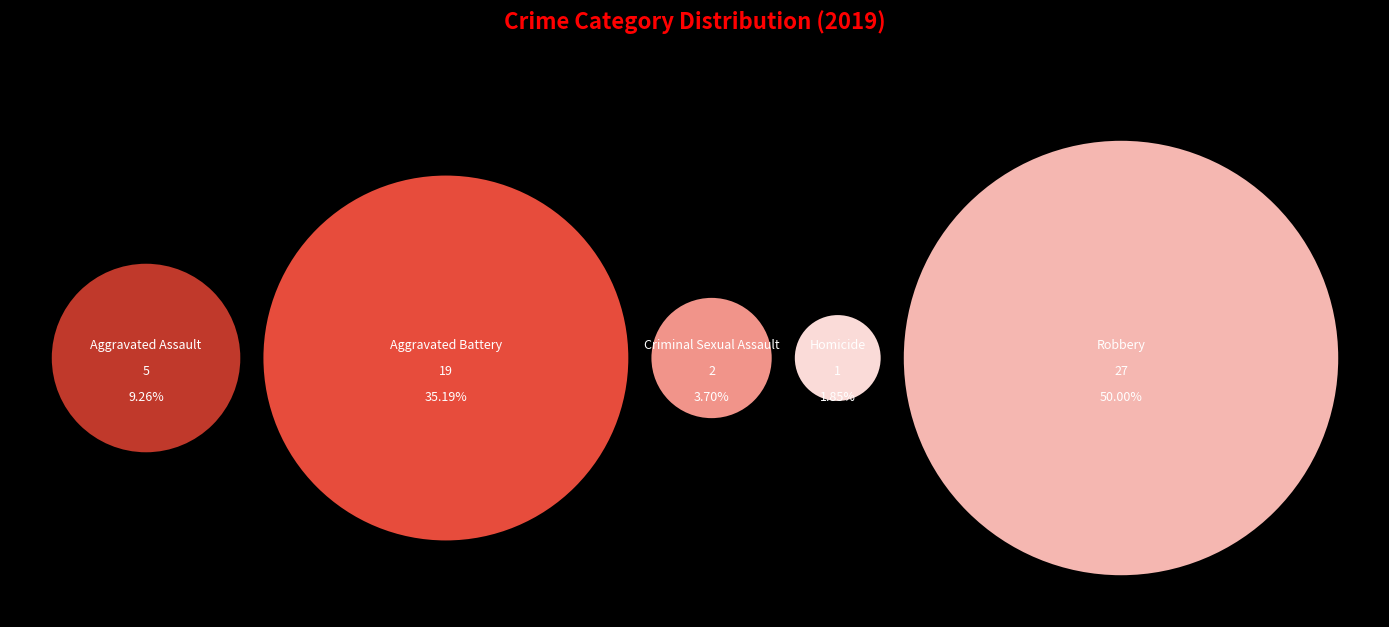

The Criminal Sexual Assault slice represents 1% of the pie. True or false?

False